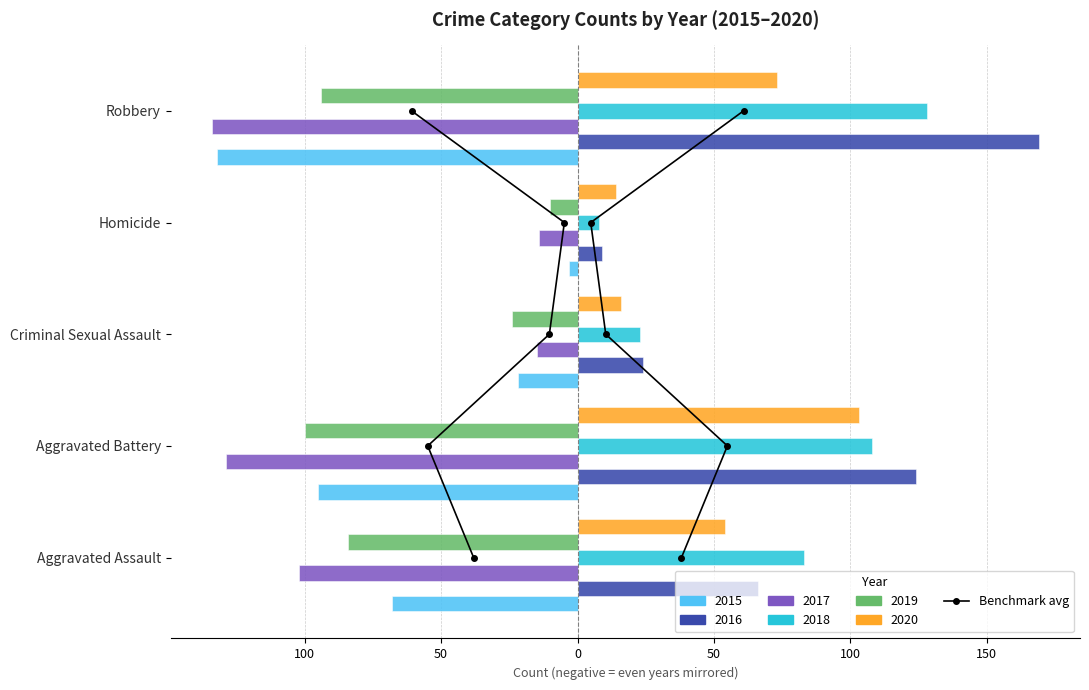

What is the label of the 4th bar from the right?

100